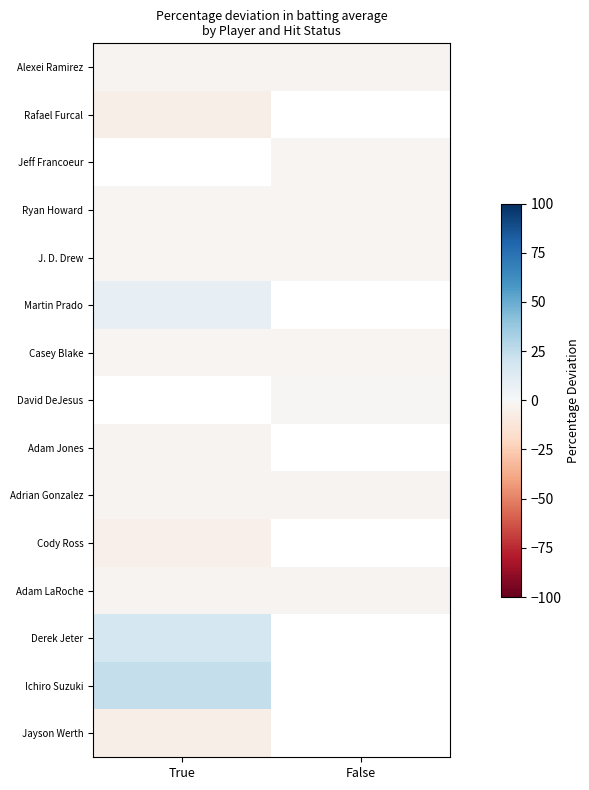

What is the difference between the highest and lowest values at True?

29.5